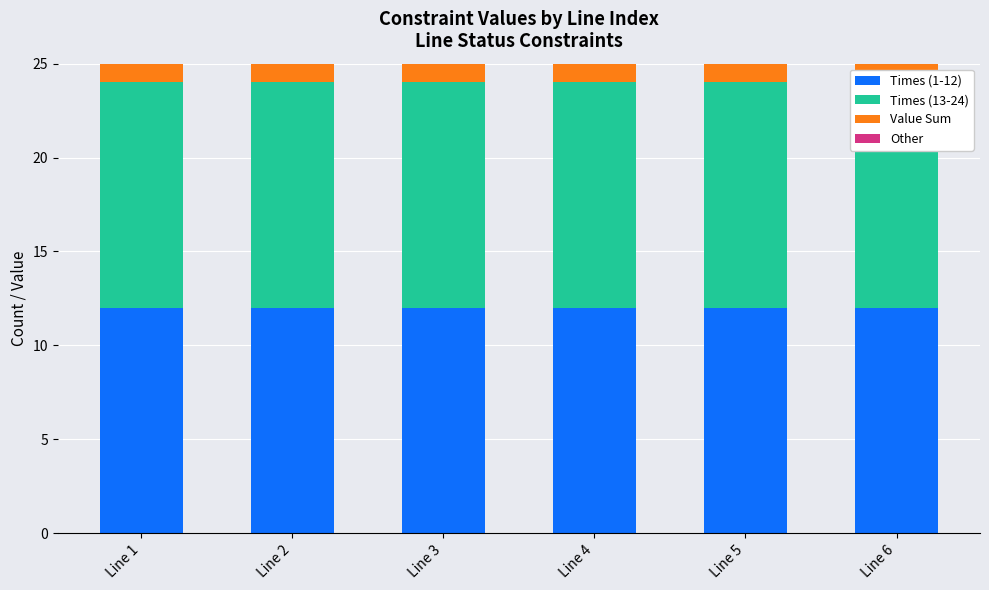

What is the value of the Value Sum bar at the 5th from the left?

1